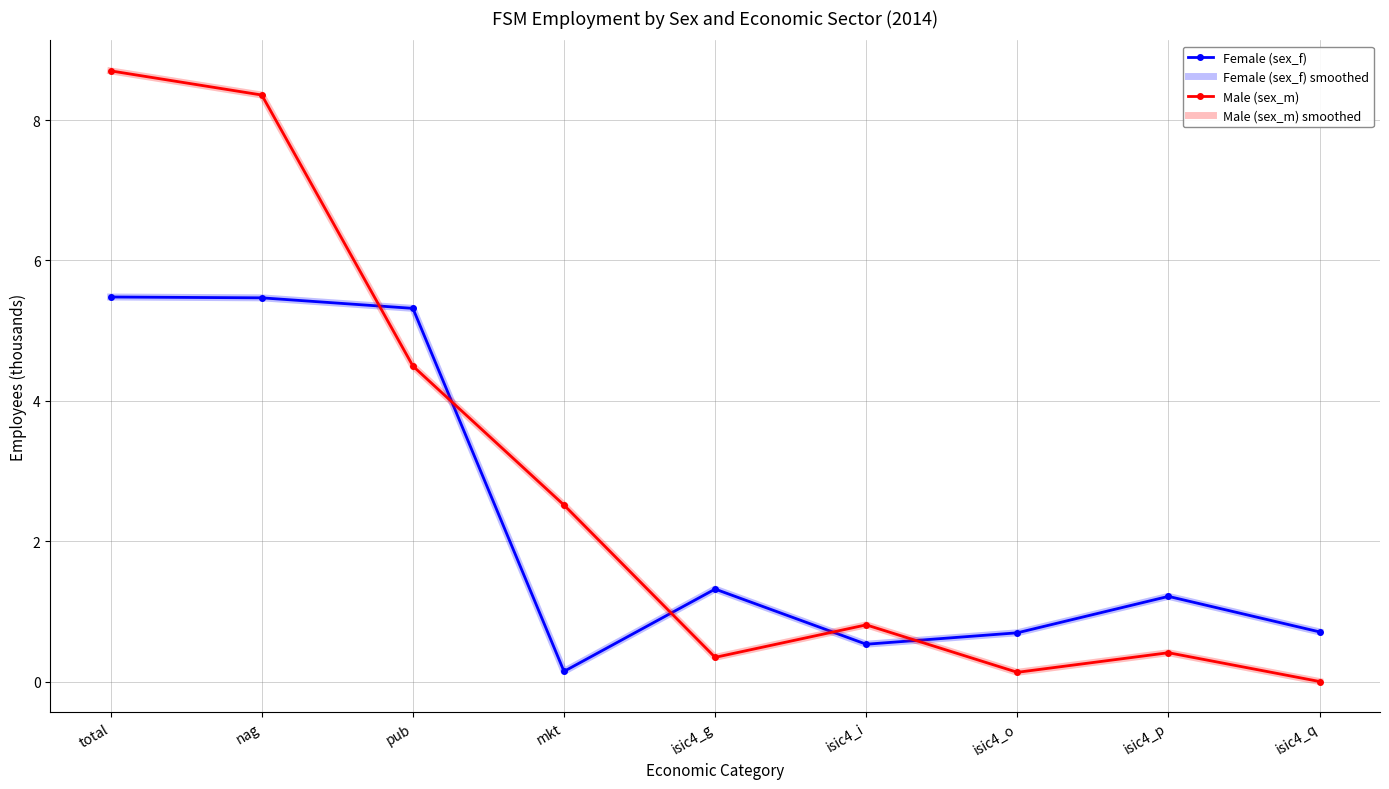

How many categories are shown in the chart?

9